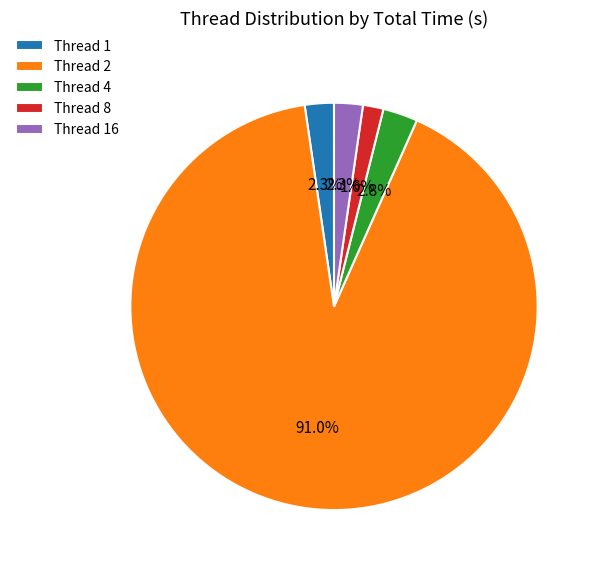

Is there a majority slice in this chart?

Yes